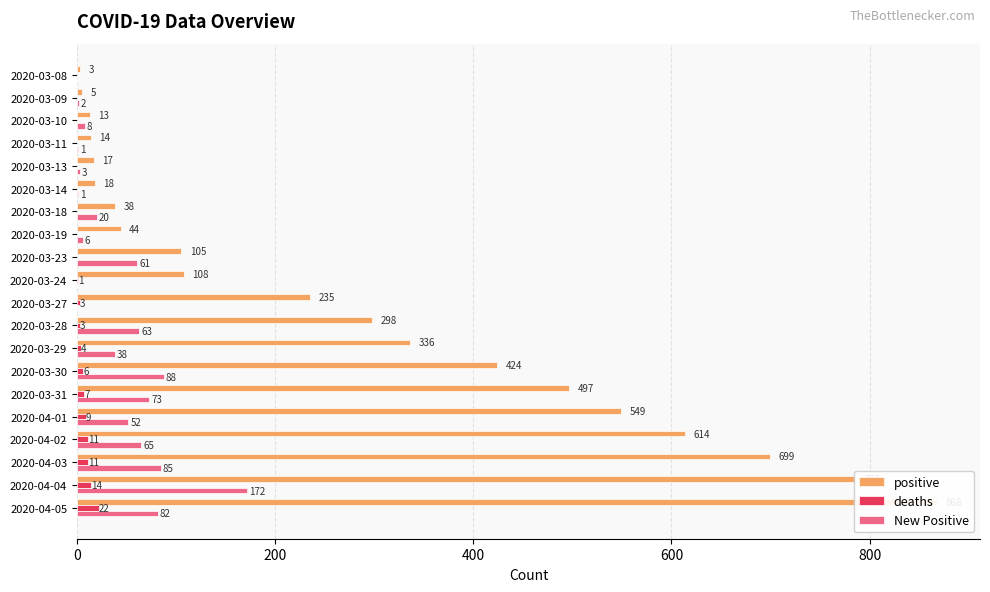

What is the difference between the maximum and minimum values in the positive series?

865